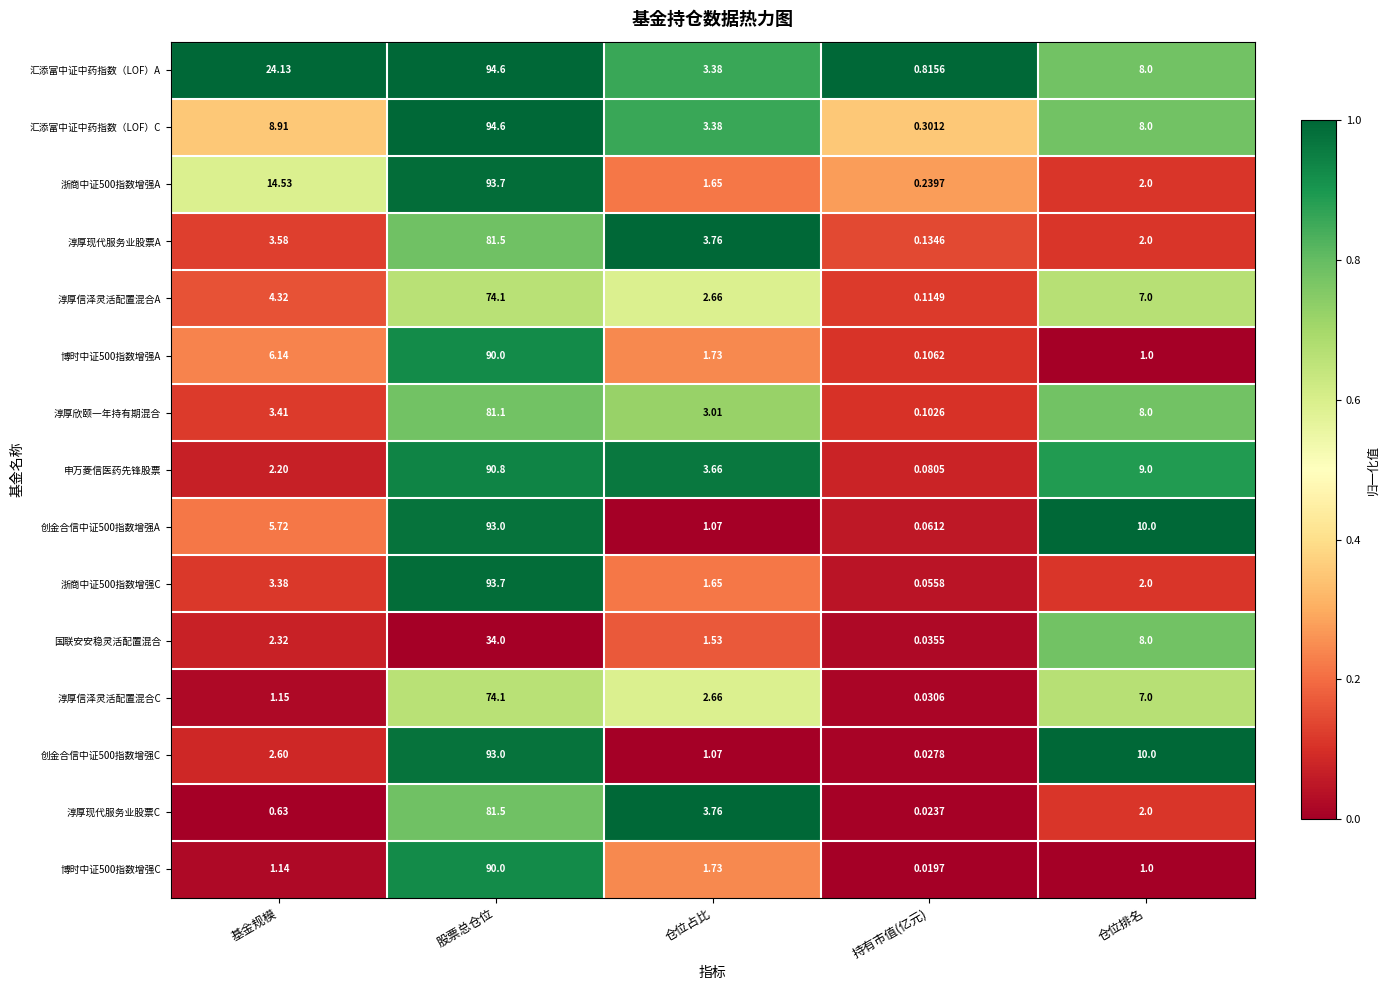

Which series has the widest spread of values?

汇添富中证中药指数（LOF）C